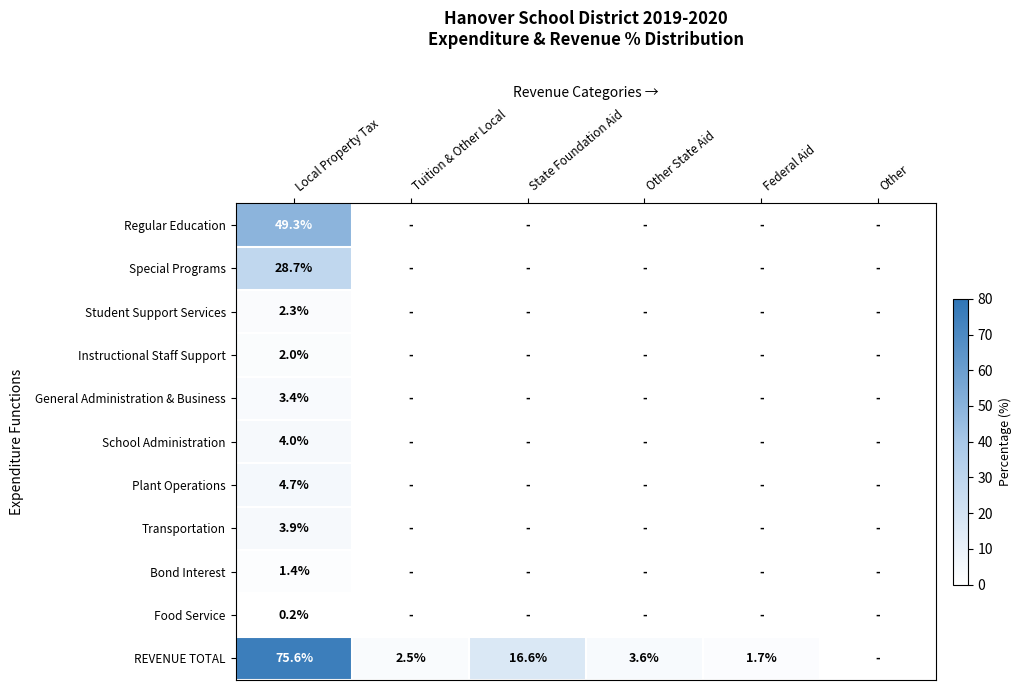

What is the difference between the highest and lowest values at Local Property Tax?

75.4